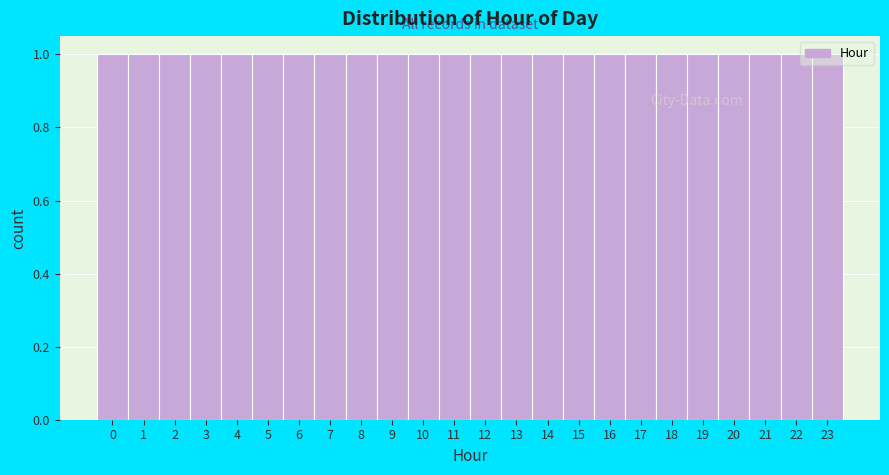

Reading left to right, transcribe this chart: for each bar, give the range it covers on the x-axis and its height. The values are not printed on the chart, so give them approximately, as read against the axis.

-0.5 to 0.5: 1
0.5 to 1.5: 1
1.5 to 2.5: 1
2.5 to 3.5: 1
3.5 to 4.5: 1
4.5 to 5.5: 1
5.5 to 6.5: 1
6.5 to 7.5: 1
7.5 to 8.5: 1
8.5 to 9.5: 1
9.5 to 10.5: 1
10.5 to 11.5: 1
11.5 to 12.5: 1
12.5 to 13.5: 1
13.5 to 14.5: 1
14.5 to 15.5: 1
15.5 to 16.5: 1
16.5 to 17.5: 1
17.5 to 18.5: 1
18.5 to 19.5: 1
19.5 to 20.5: 1
20.5 to 21.5: 1
21.5 to 22.5: 1
22.5 to 23.5: 1